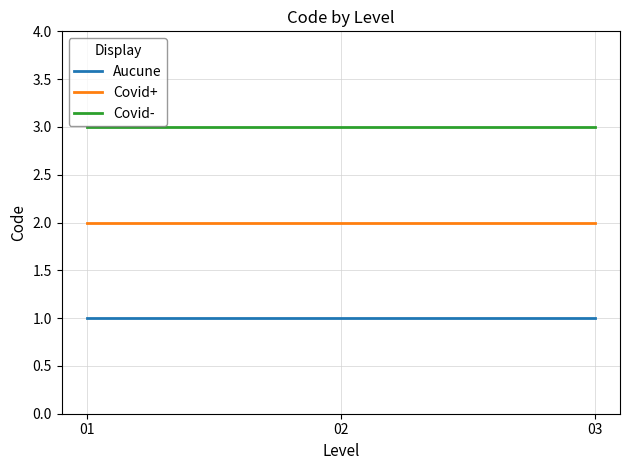

What is the sum of the Covid+ values at 02 and 03?

4